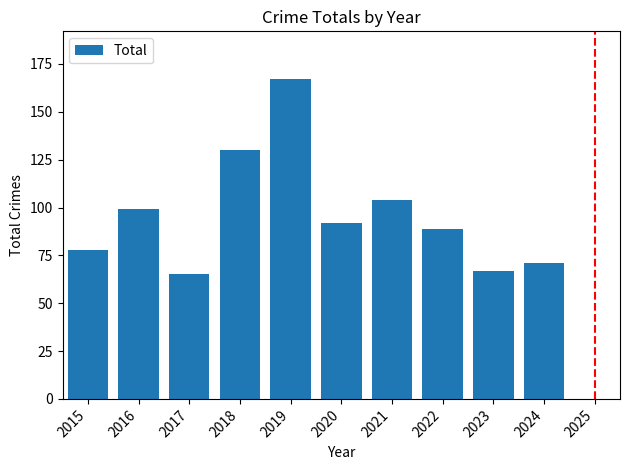

What is the maximum value shown in the chart?

167